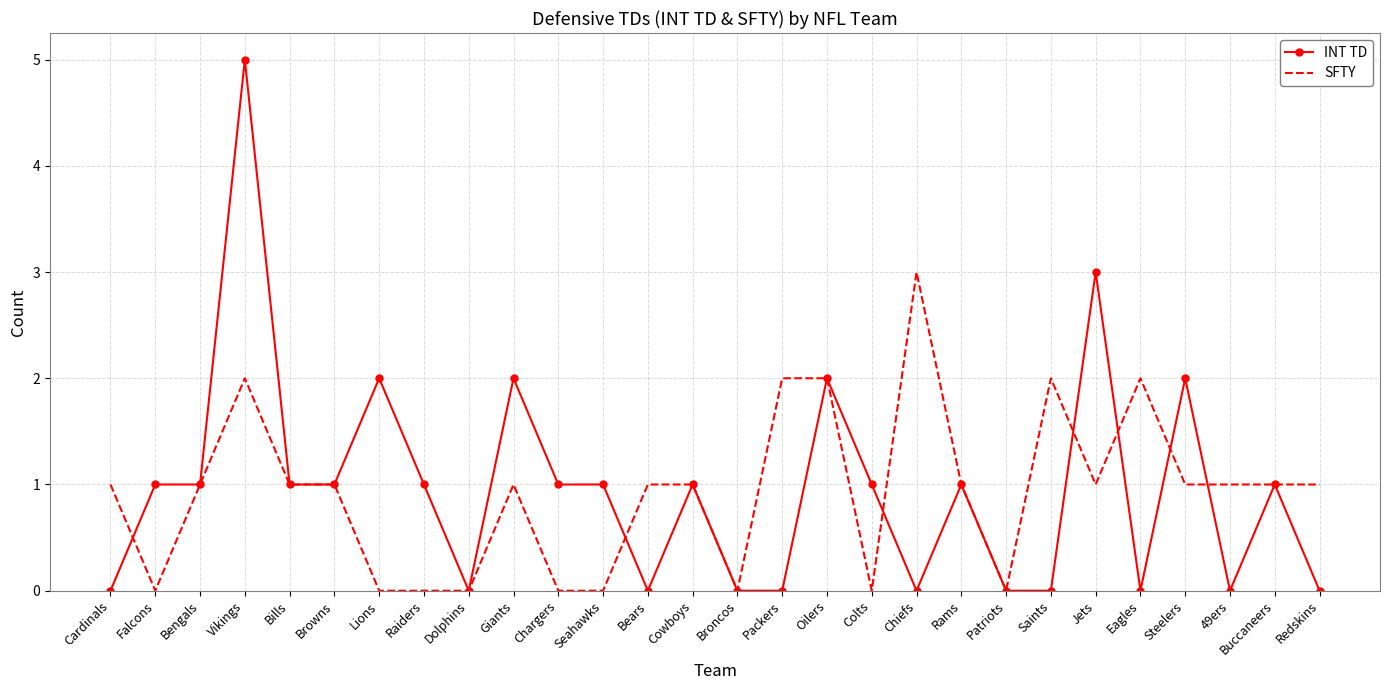

Which series has the widest spread of values?

INT TD